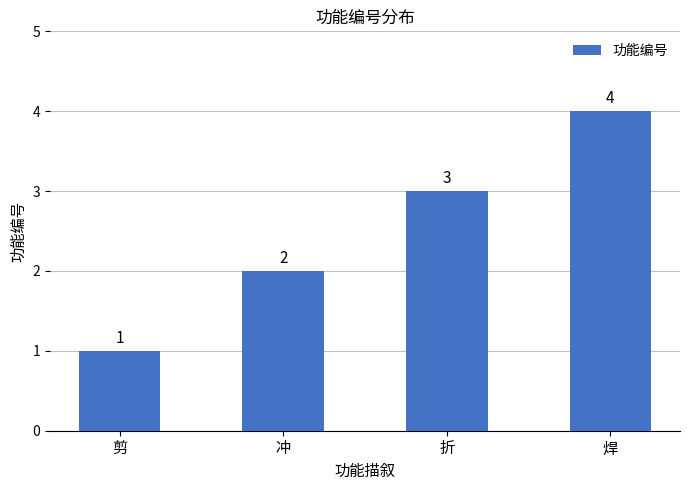

What is the label of the 2nd bar from the left?

冲